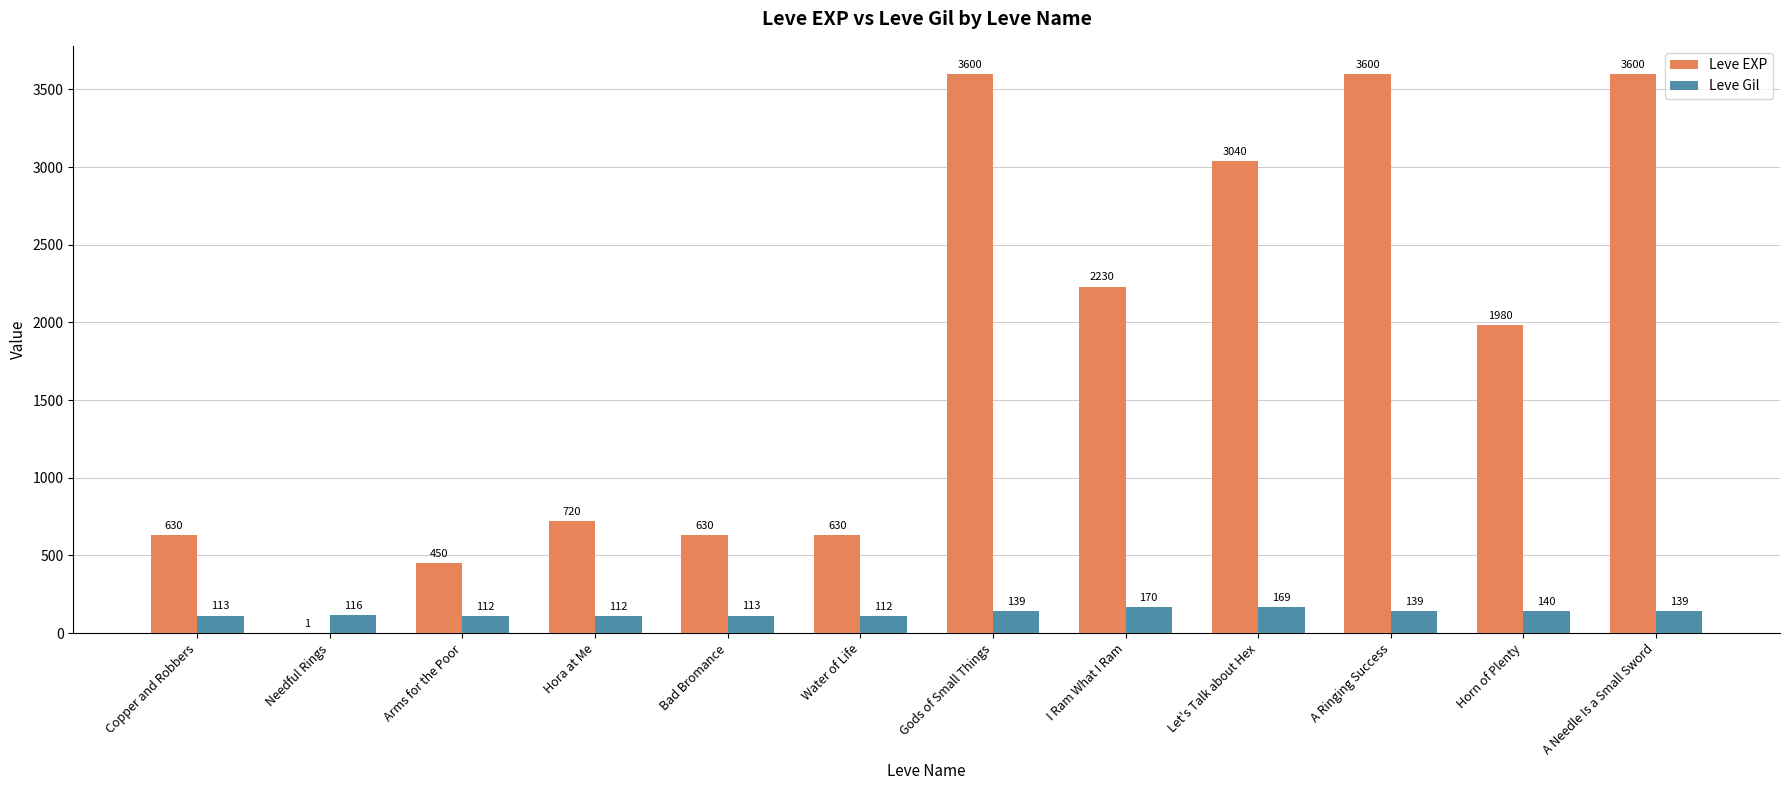

Where does the Leve EXP series first go above 1980?

Gods of Small Things